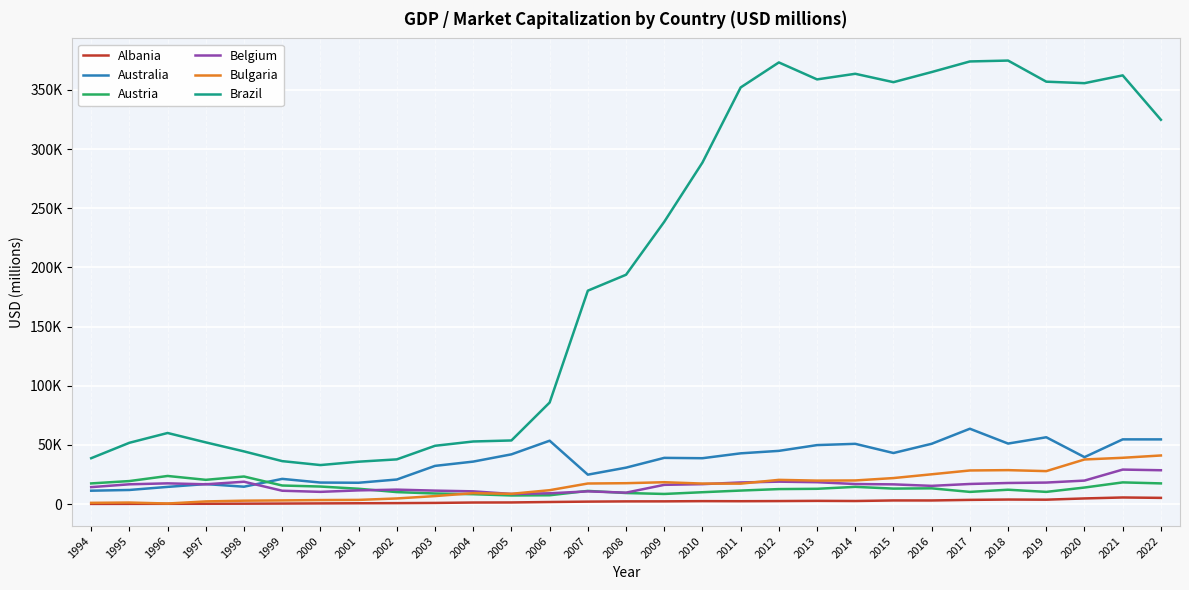

What are all the series names shown in the legend?

Albania, Australia, Austria, Belgium, Bulgaria, Brazil